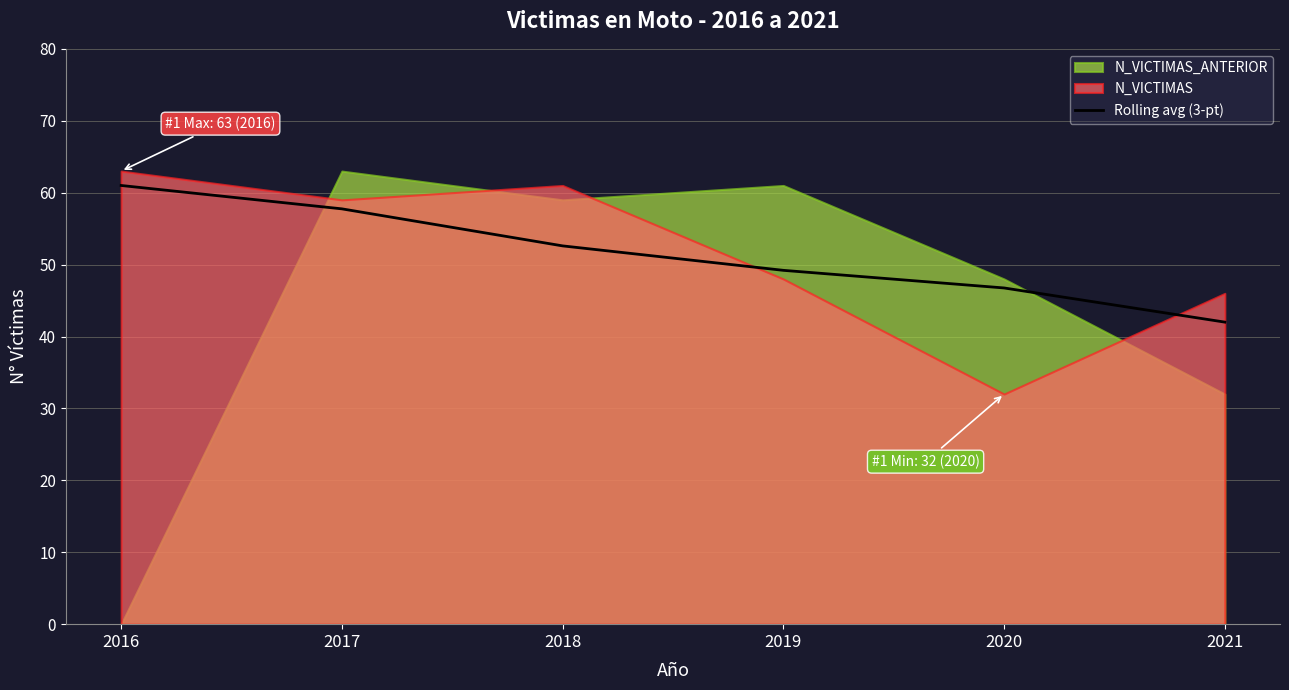

Which category has the highest value across all series?

2016